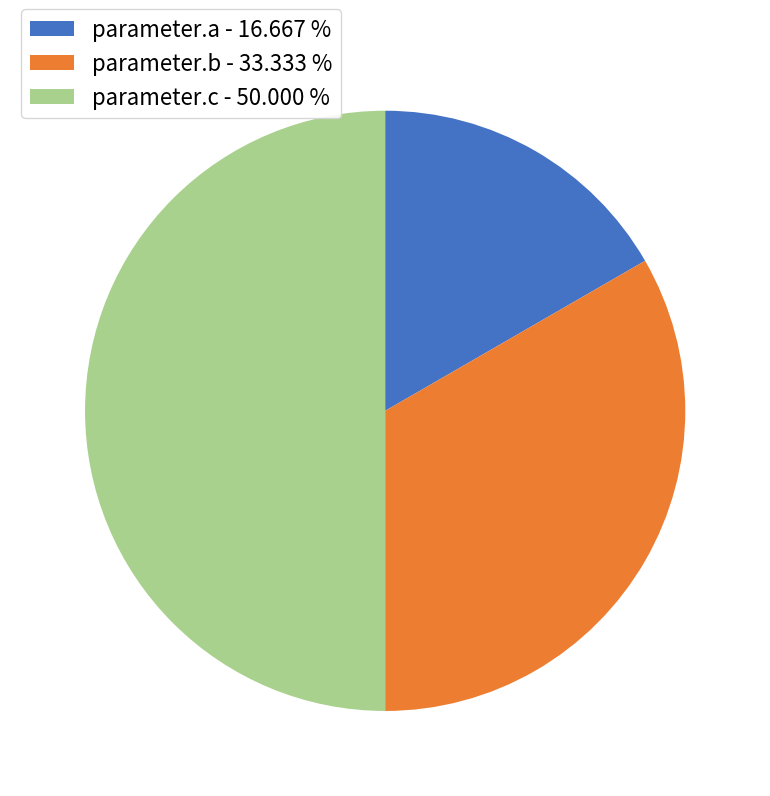

Does parameter.a - 16.667 % represent more than half of the total?

No